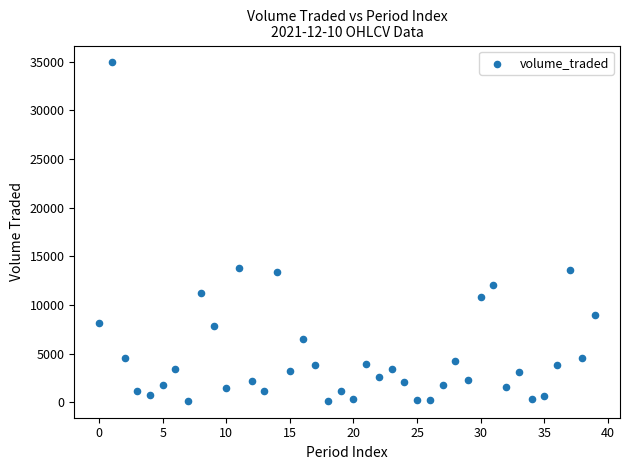

What is the range of Y values (max minus min)?

34750.4